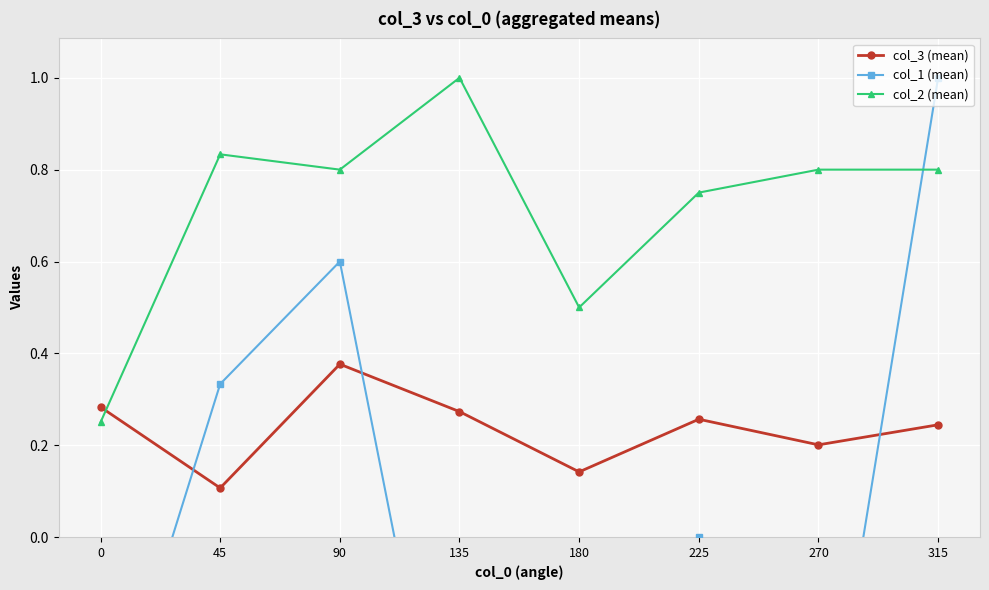

True or false: col_1 (mean) has a value of -1.1 at 225.

False